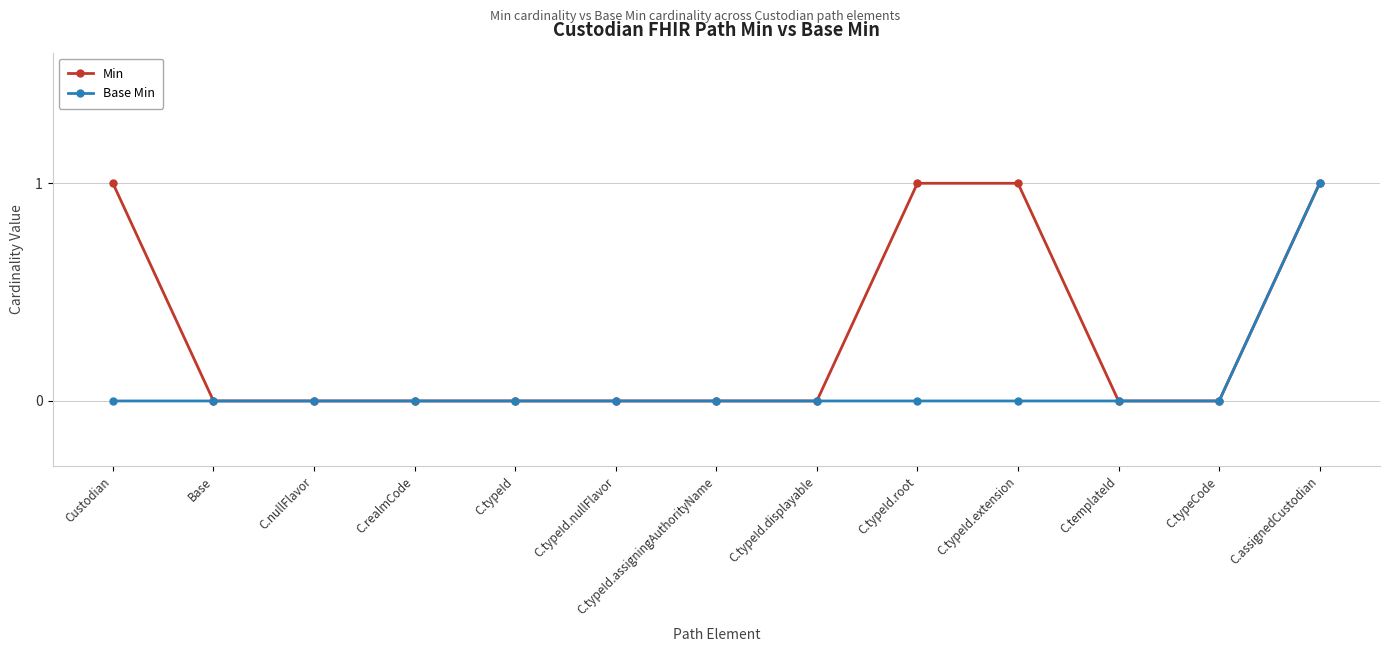

Is it true that Base Min equals 1 at C.templateId?

False